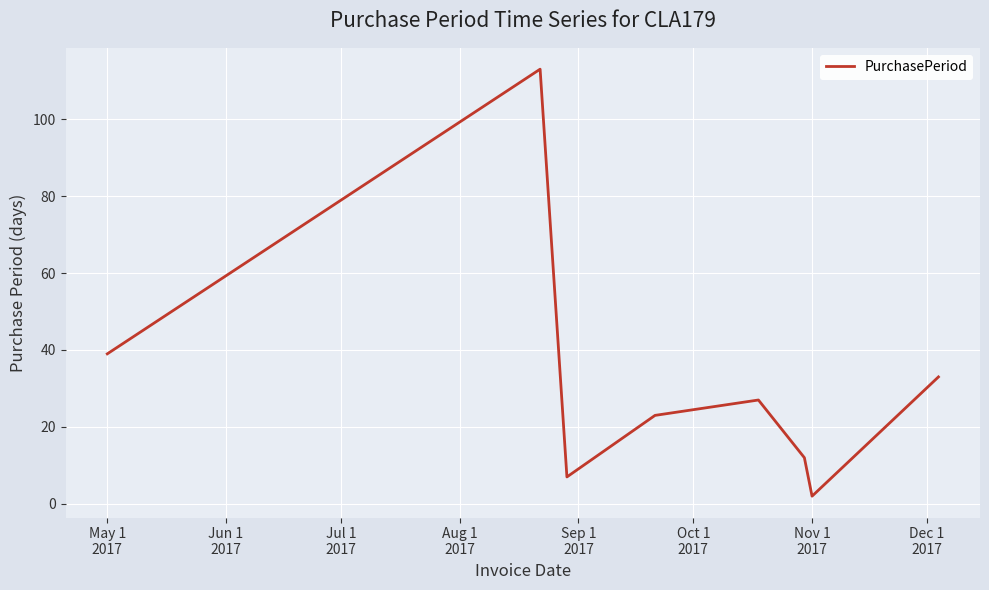

Is this an area chart (filled region under the line)?

No